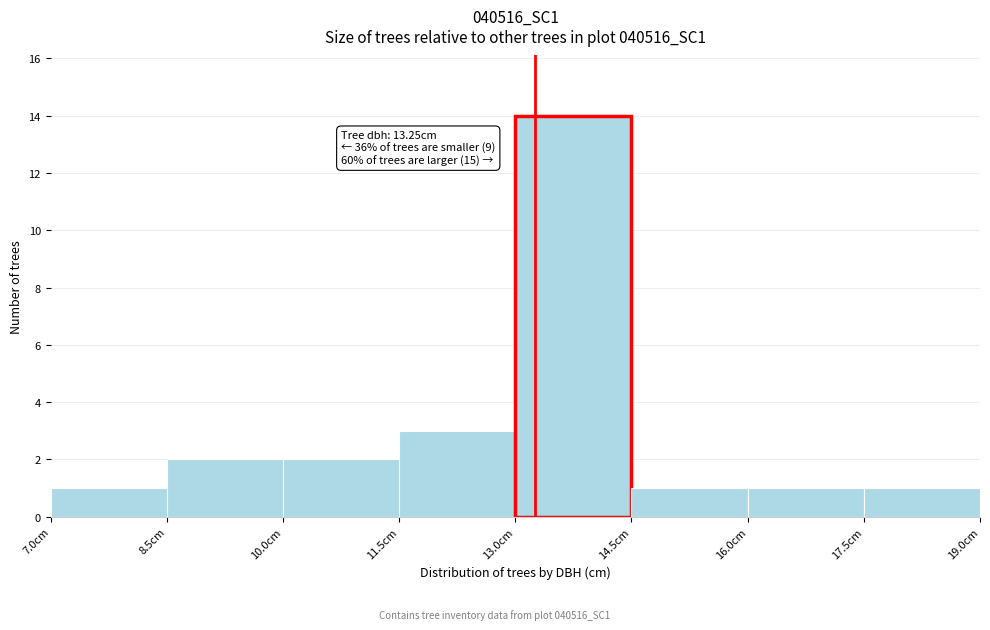

Over which range of the x-axis is the bar tallest?

13.0 to 14.5